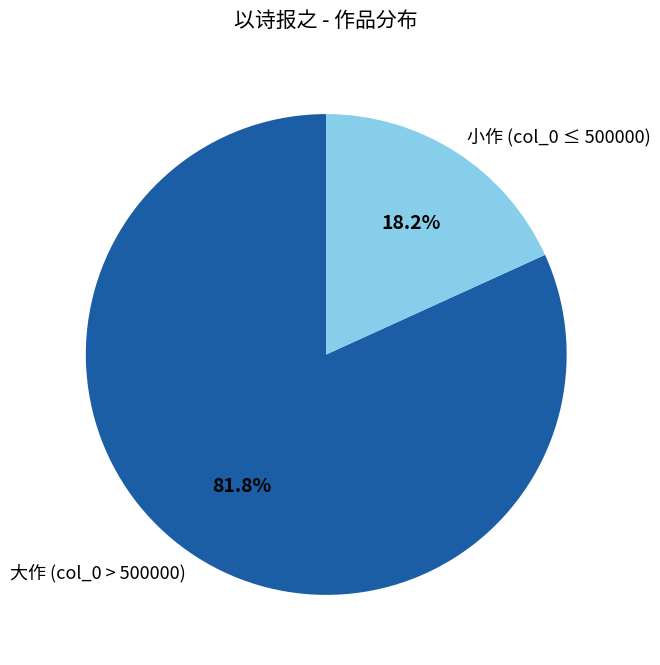

Approximately how many times larger is the value at 大作 (col_0 > 500000) compared to 小作 (col_0 ≤ 500000)?

4.5